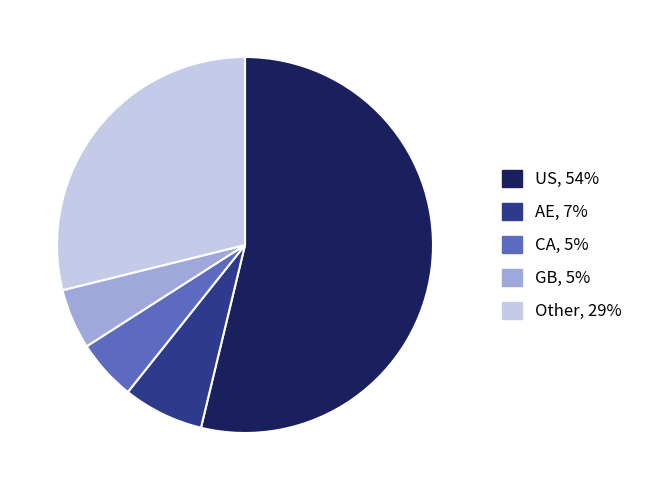

Is there a majority slice in this chart?

Yes